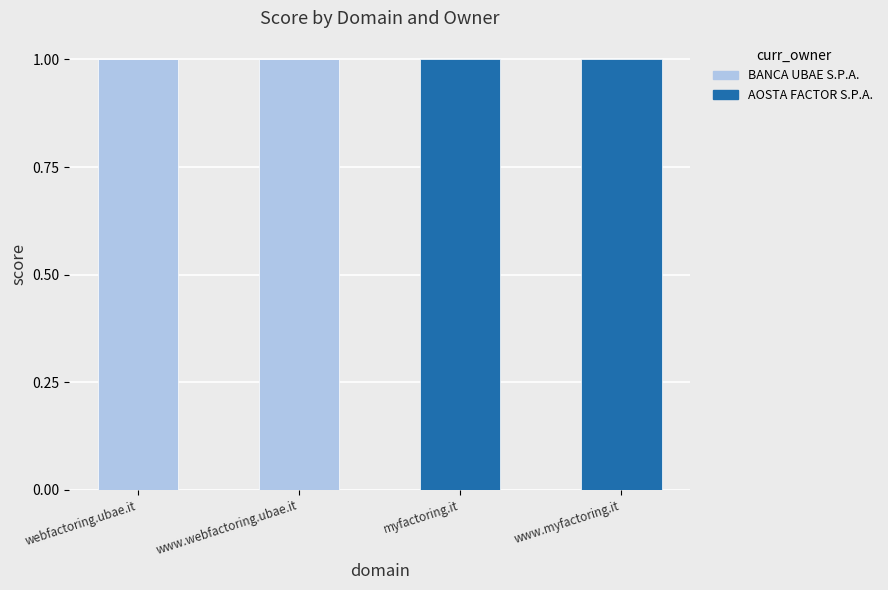

True or false: BANCA UBAE S.P.A. has a value of 0.0 at myfactoring.it.

True